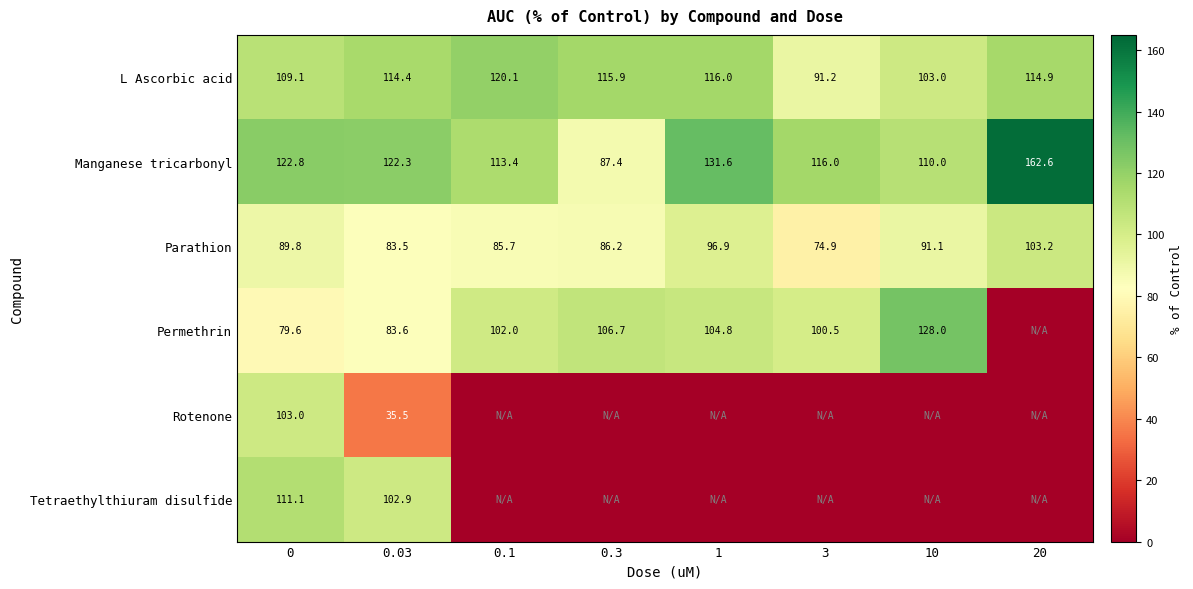

Rank the series at 0.03 from lowest to highest value.

Rotenone, Parathion, Permethrin, Tetraethylthiuram disulfide, L Ascorbic acid, Manganese tricarbonyl